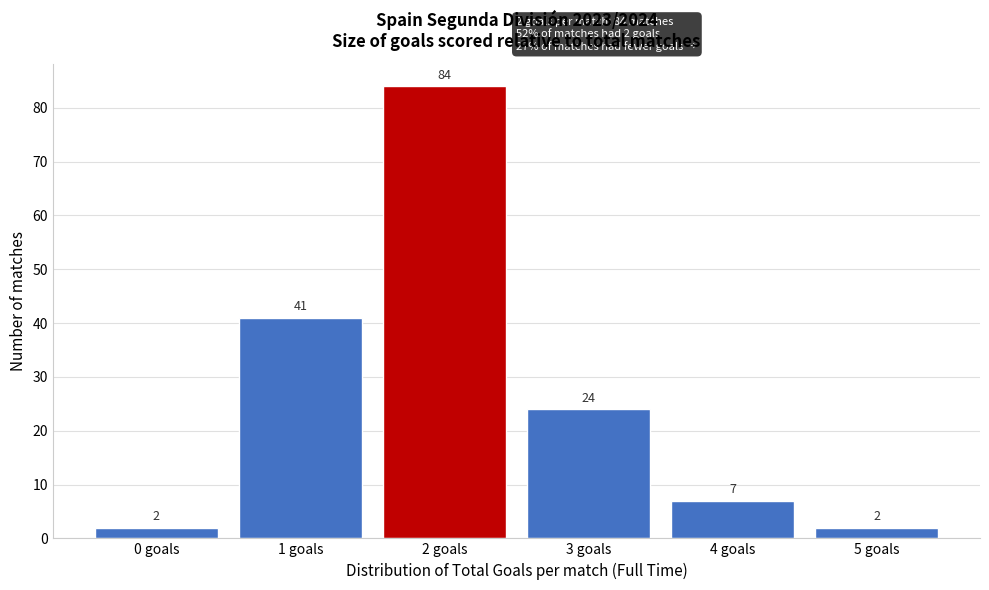

Reading left to right, extract all data points from this chart.

0 goals=2	1 goals=41	2 goals=84	3 goals=24	4 goals=7	5 goals=2